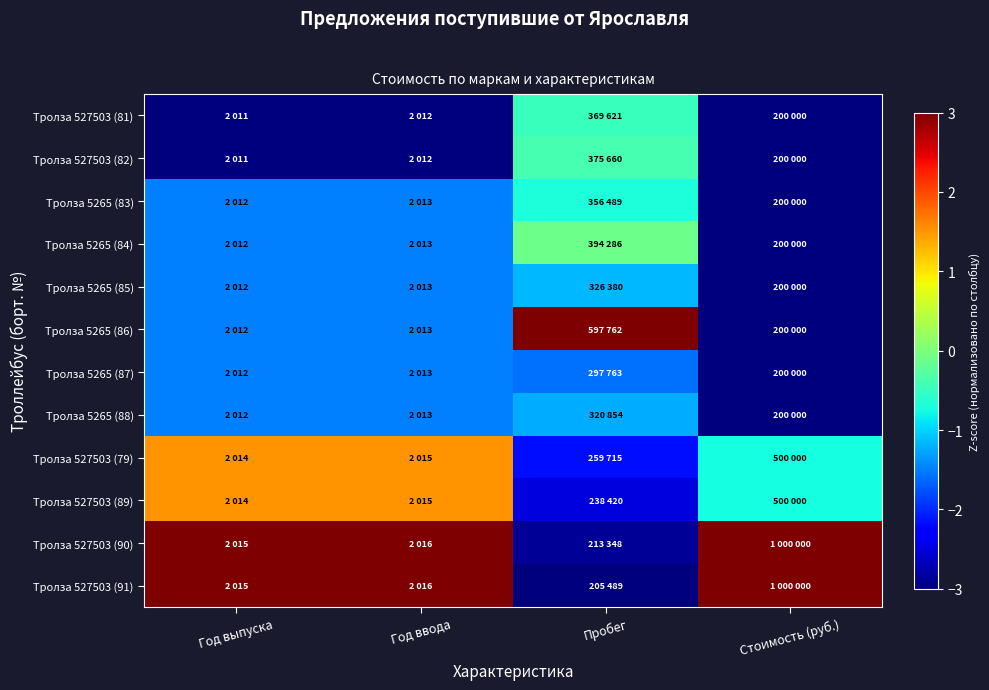

Count the number of data series in this chart.

12